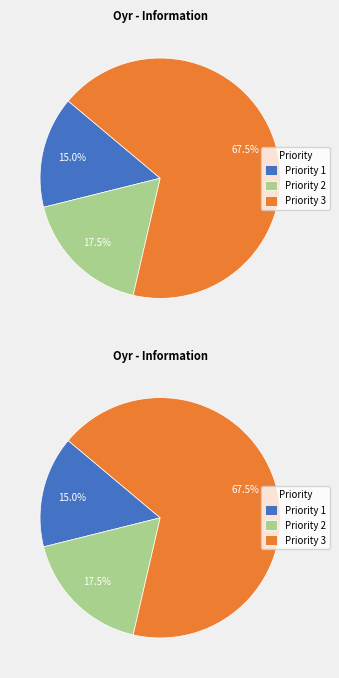

Is 14 the majority of the pie?

No